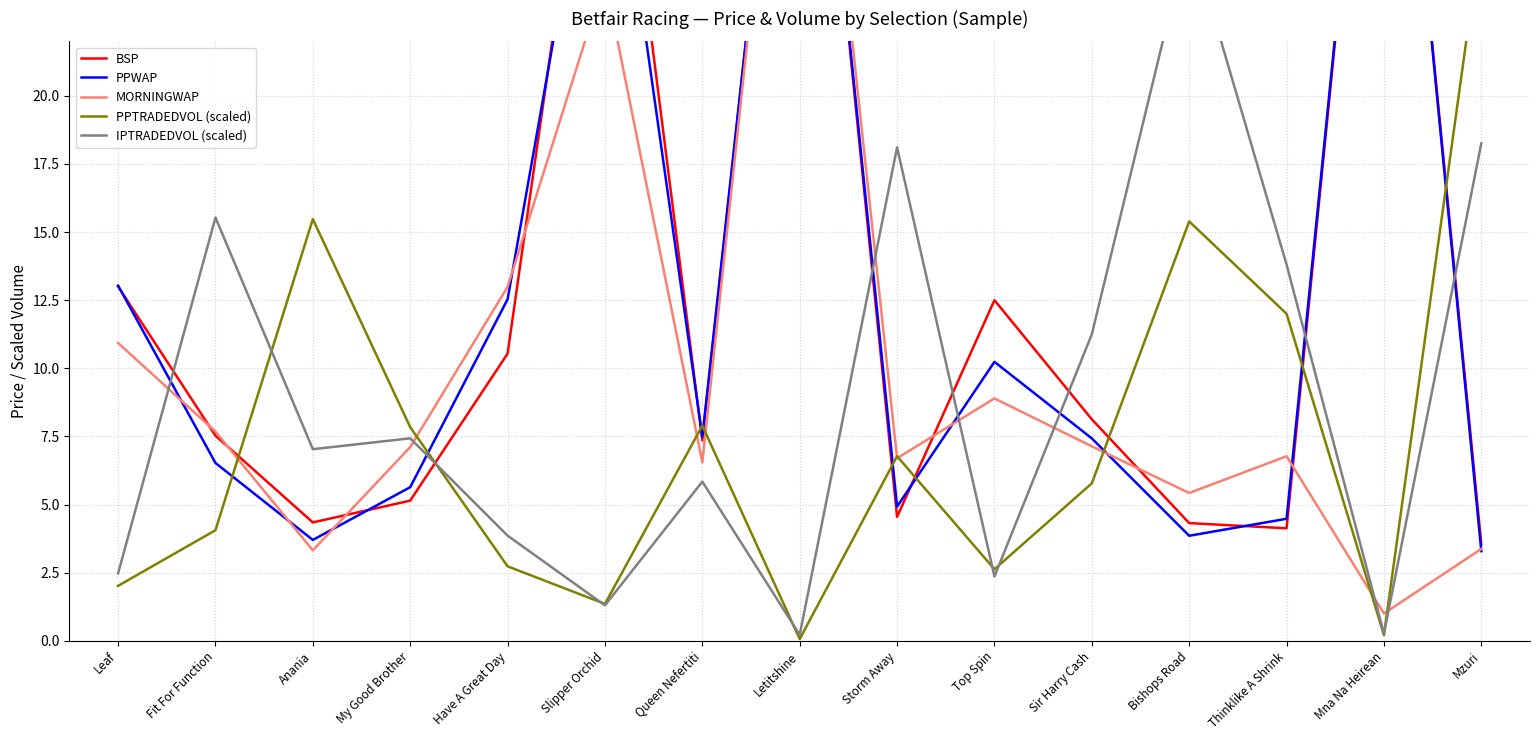

How many intersections are there between MORNINGWAP and BSP?

7